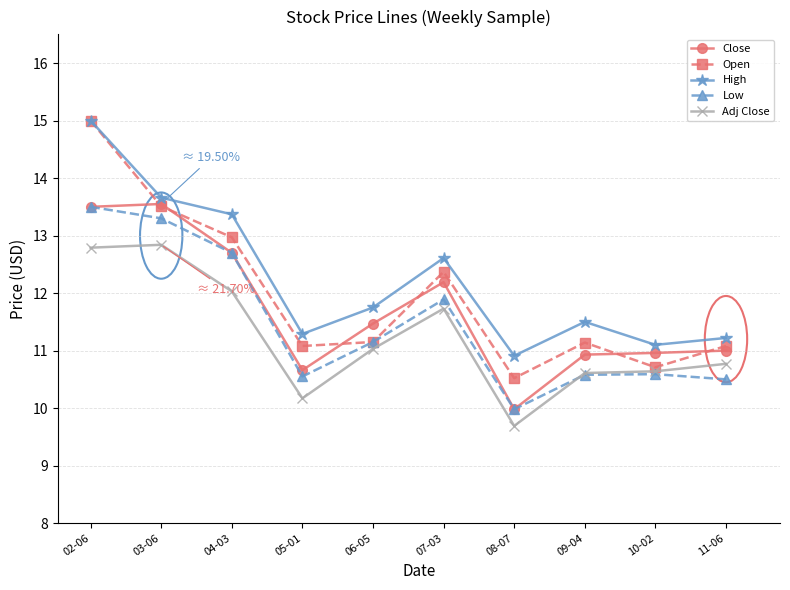

What is the sum of all Low values?

114.7